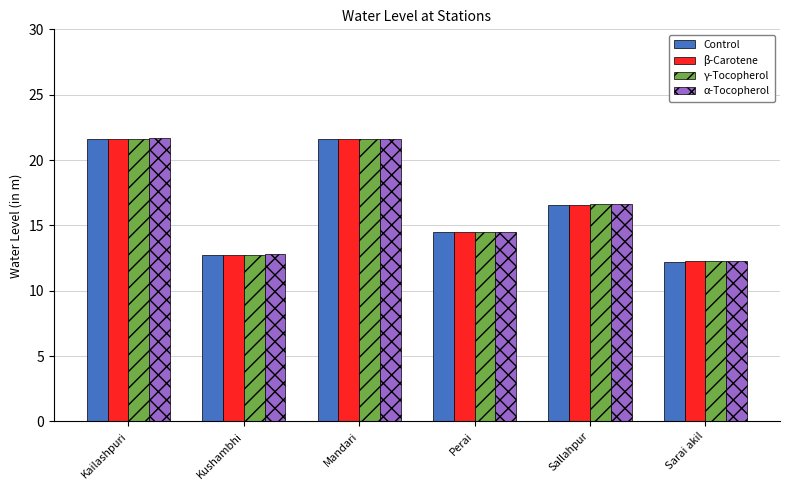

How many data points in α-Tocopherol are above 16?

3